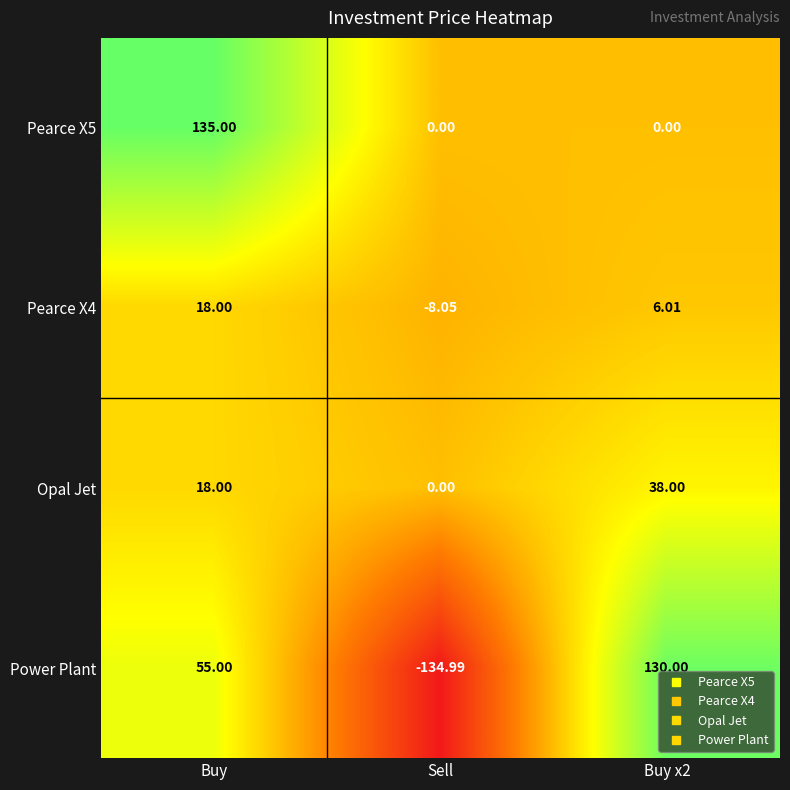

Count the number of data series in this chart.

4